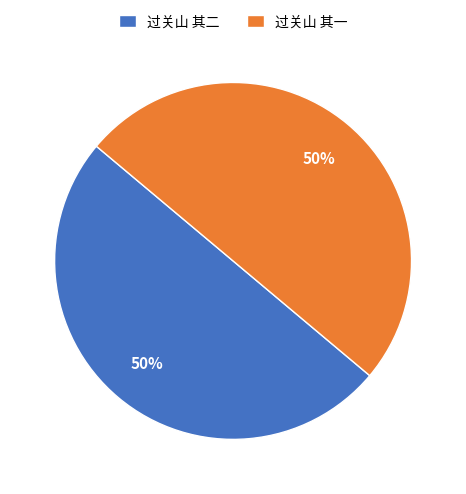

The 过关山 其一 slice represents 50% of the pie. True or false?

True